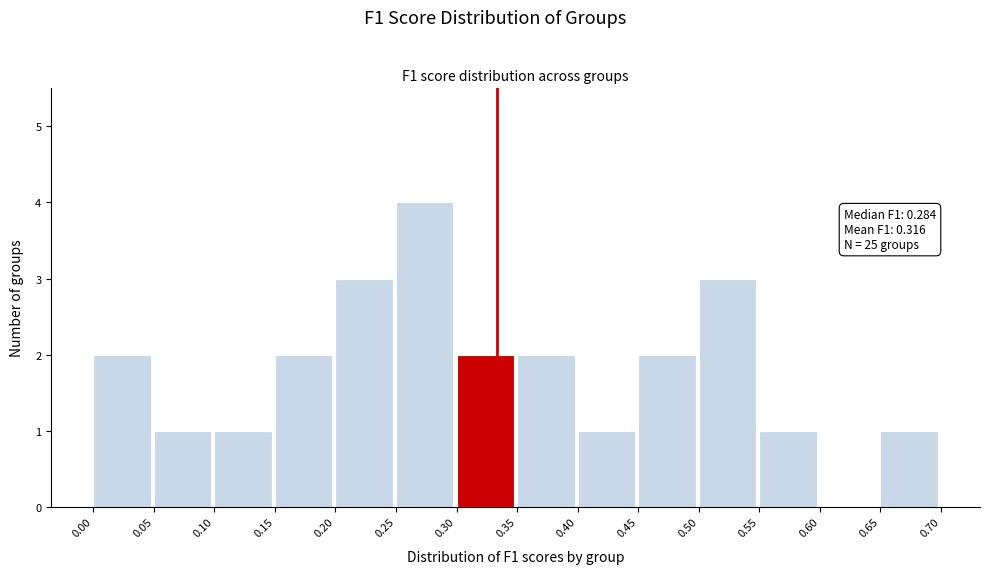

Over which range of the x-axis is the bar tallest?

0.25 to 0.30